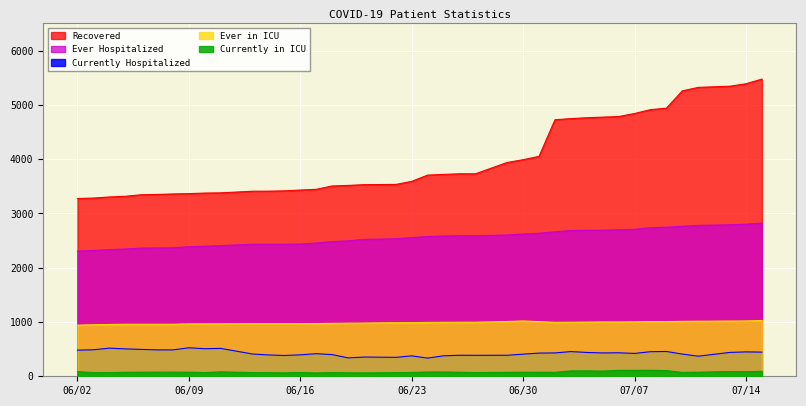

What is the difference between the maximum and minimum values in the Ever Hospitalized series?

516